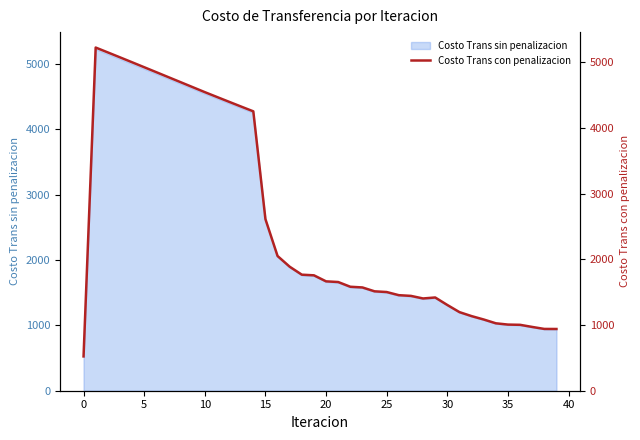

How many categories are shown in the chart?

40